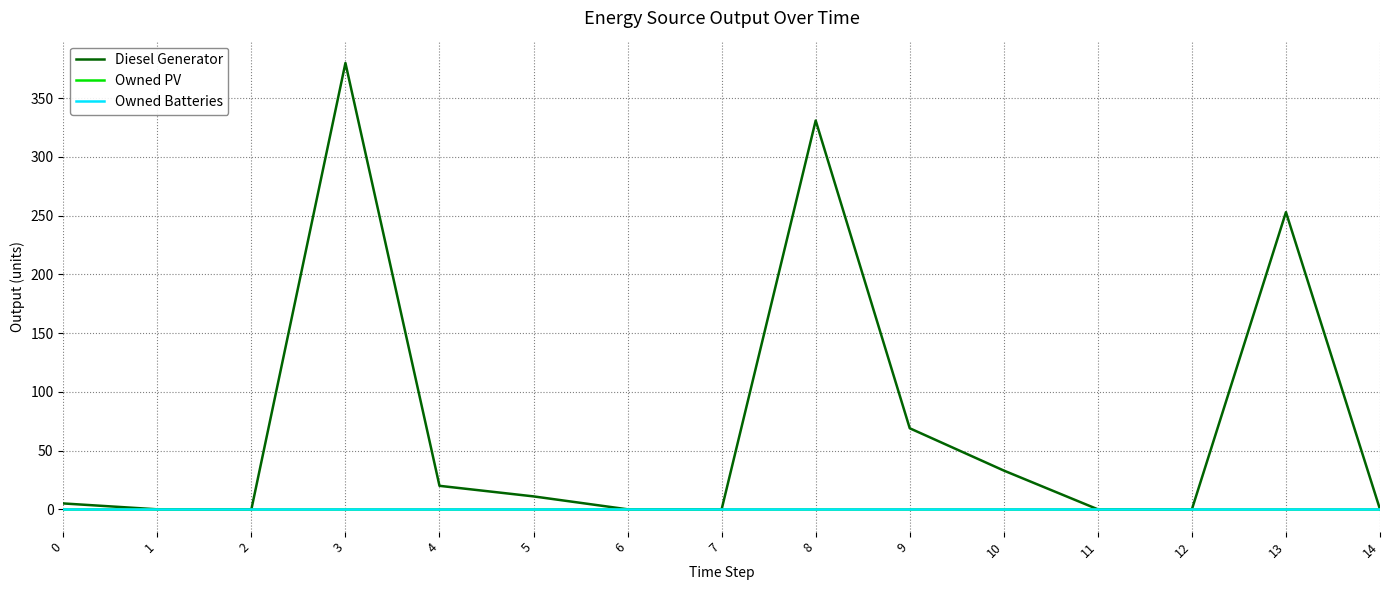

Does the chart have visible grid lines?

Yes